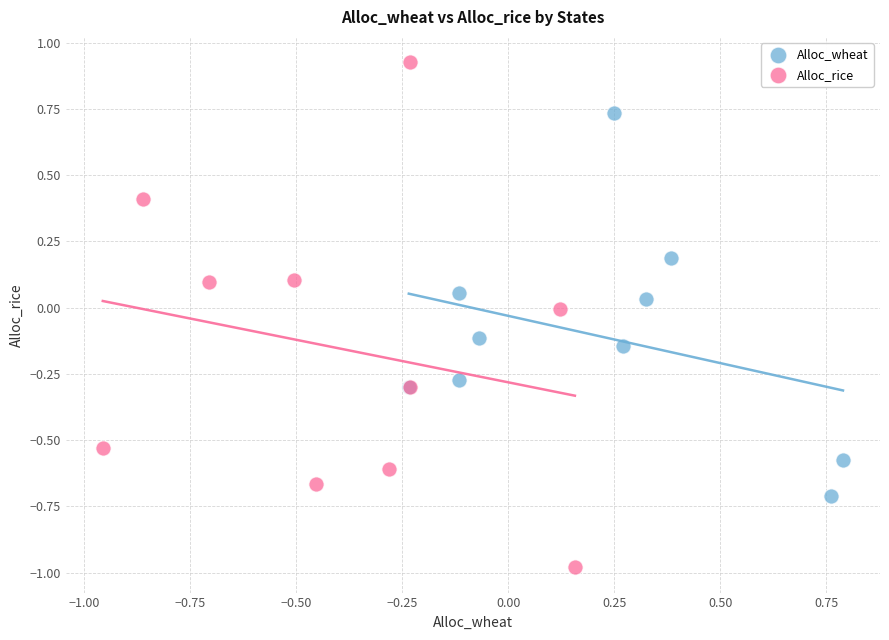

Which series reaches the maximum Y coordinate?

Alloc_rice